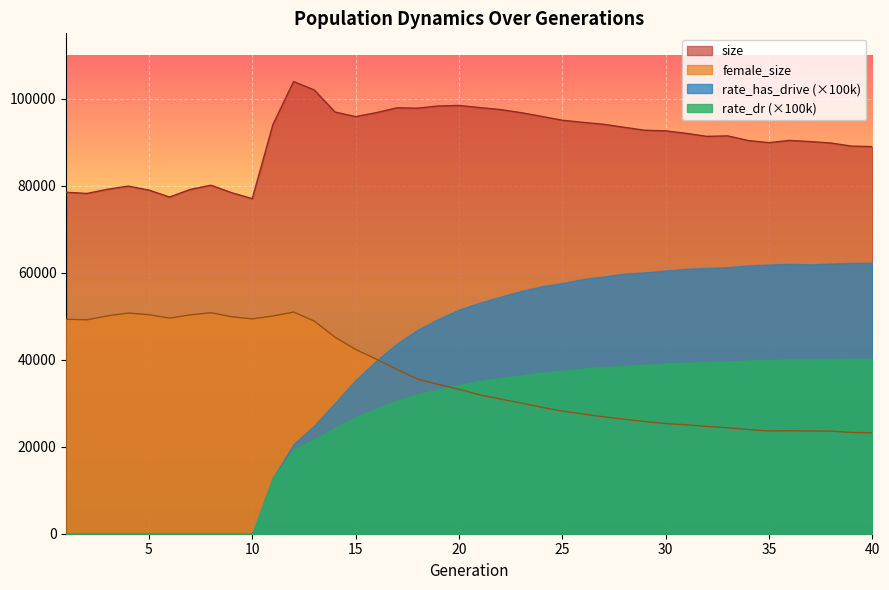

Where is the first local maximum for size?

4